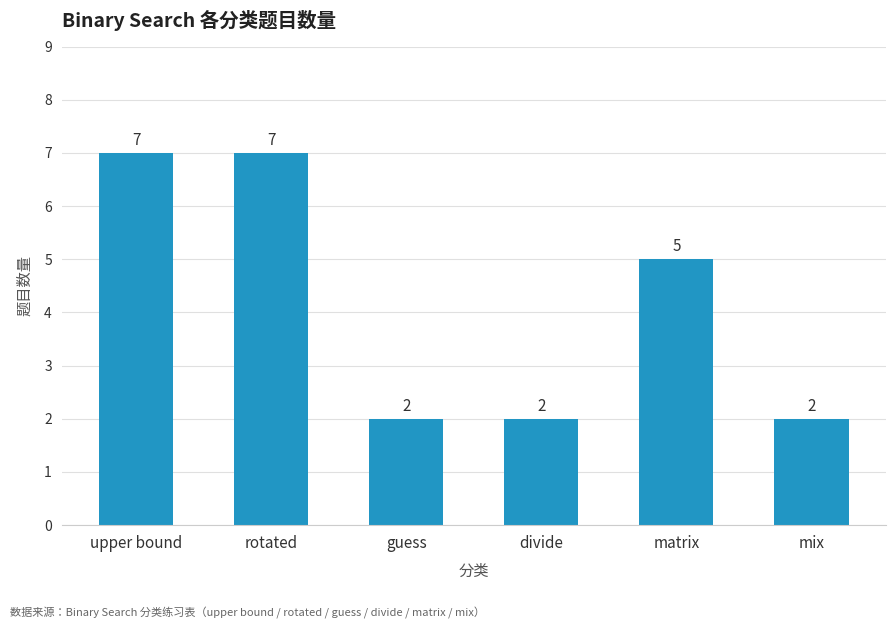

What is the difference between the values at rotated and divide?

5